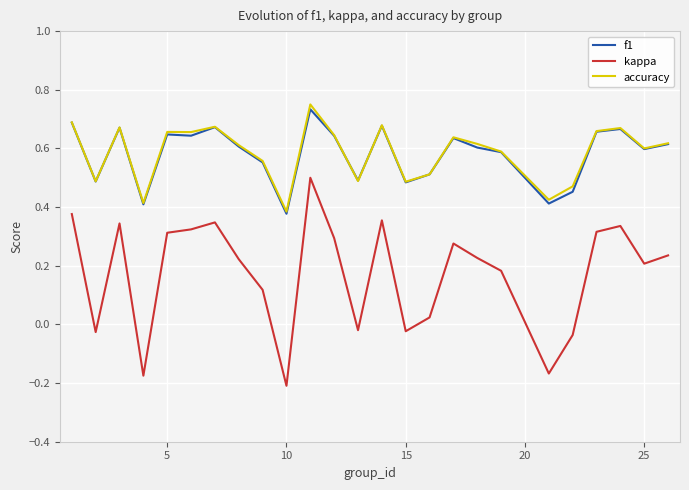

True or false: kappa and accuracy cross at least once.

False